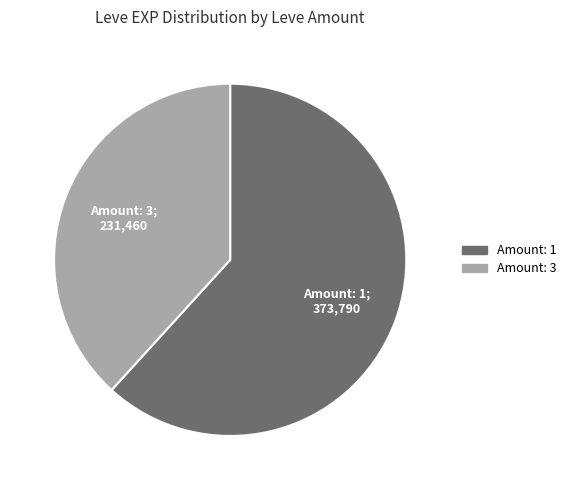

Is there any slice that represents more than half of the pie?

Yes